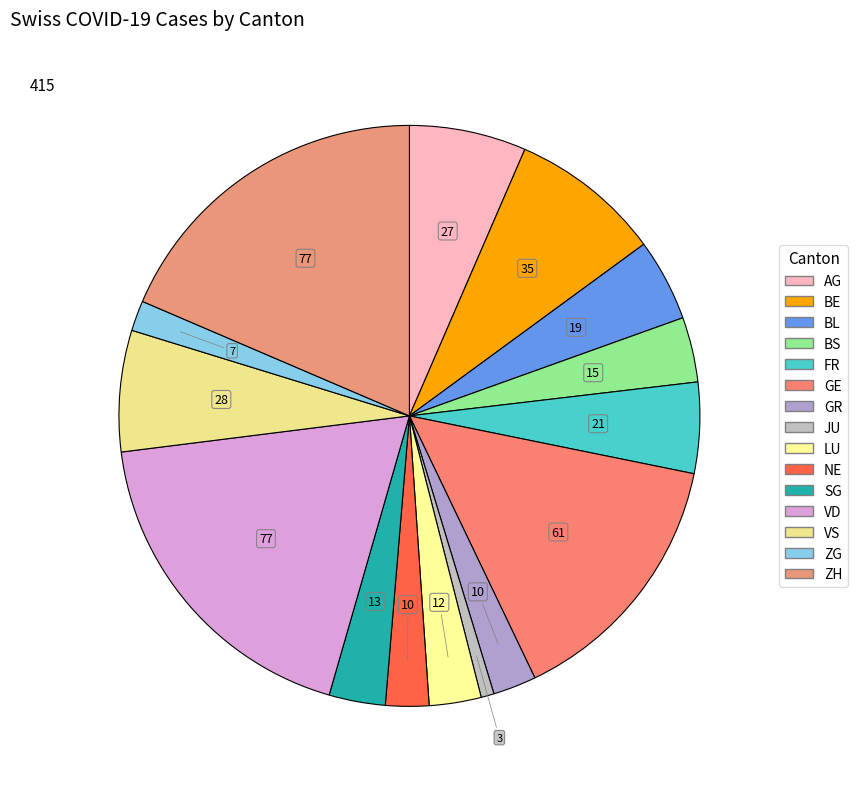

Is it true that BS is 13% of the pie?

False